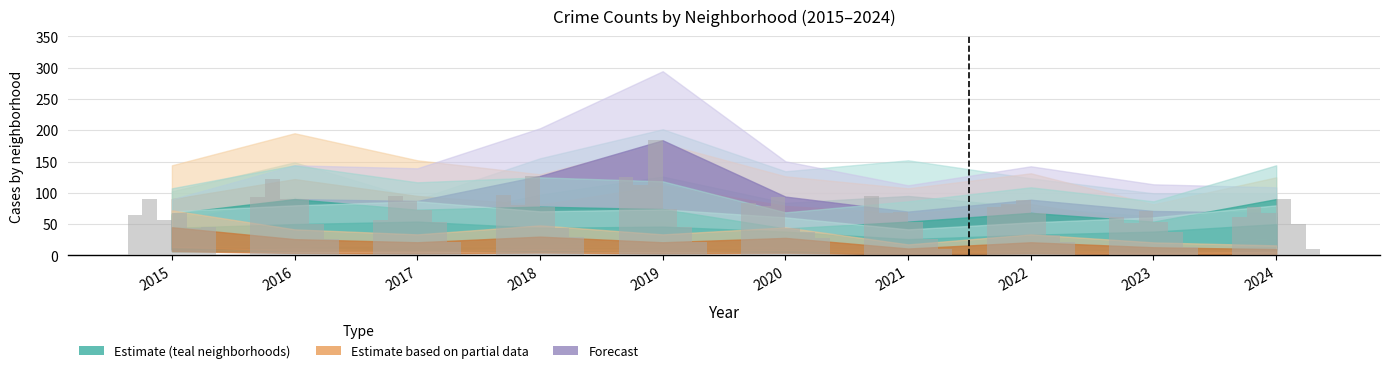

What is the total value across all series at 2021?

323